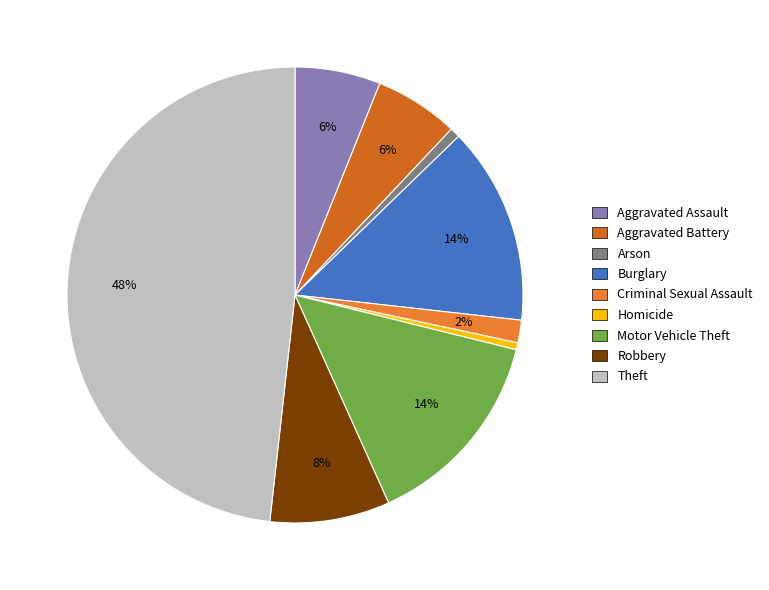

How many segments does this pie chart have?

9